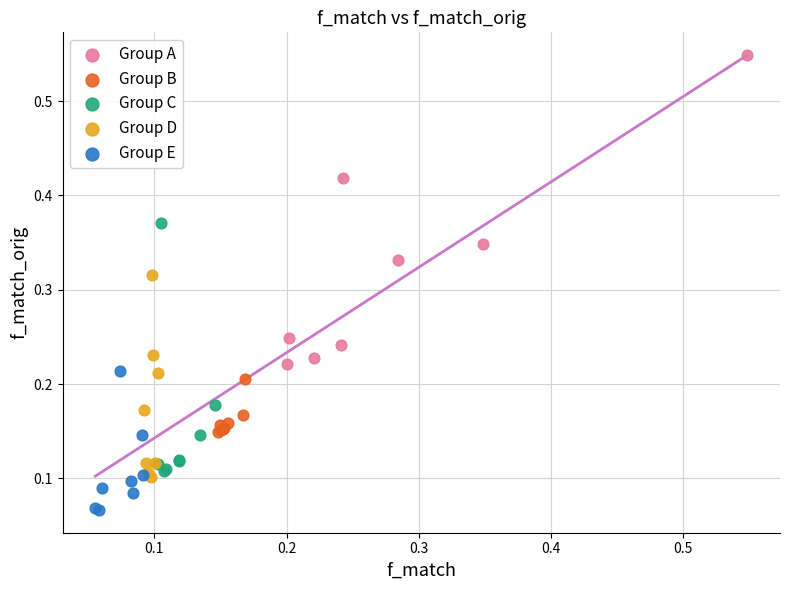

Which series has the largest Y range (max minus min)?

Group A